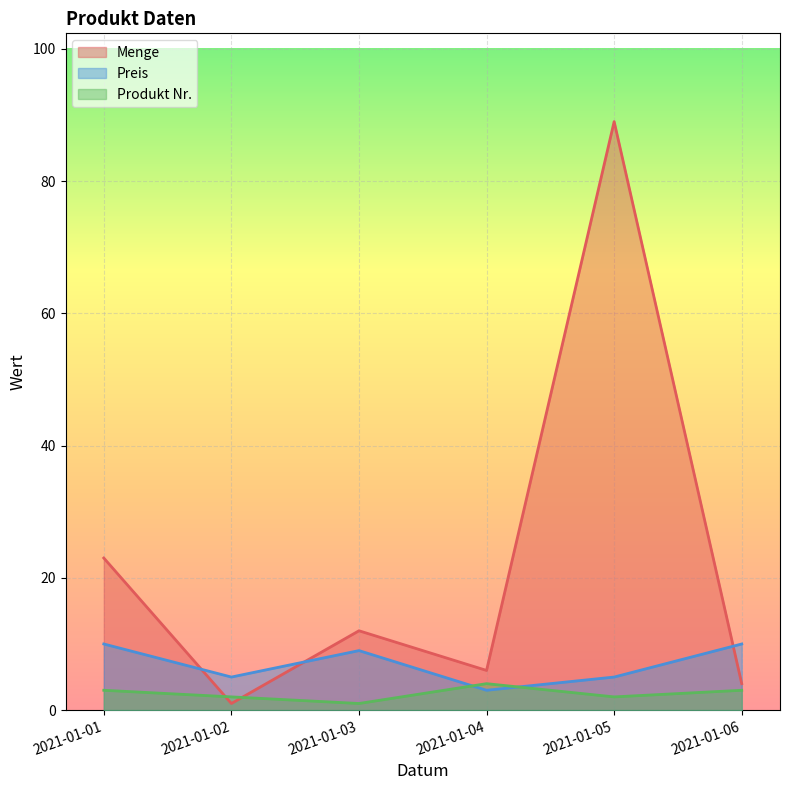

Is the value of Menge at 2021-01-02 greater than the value of Produkt Nr. at 2021-01-01?

No